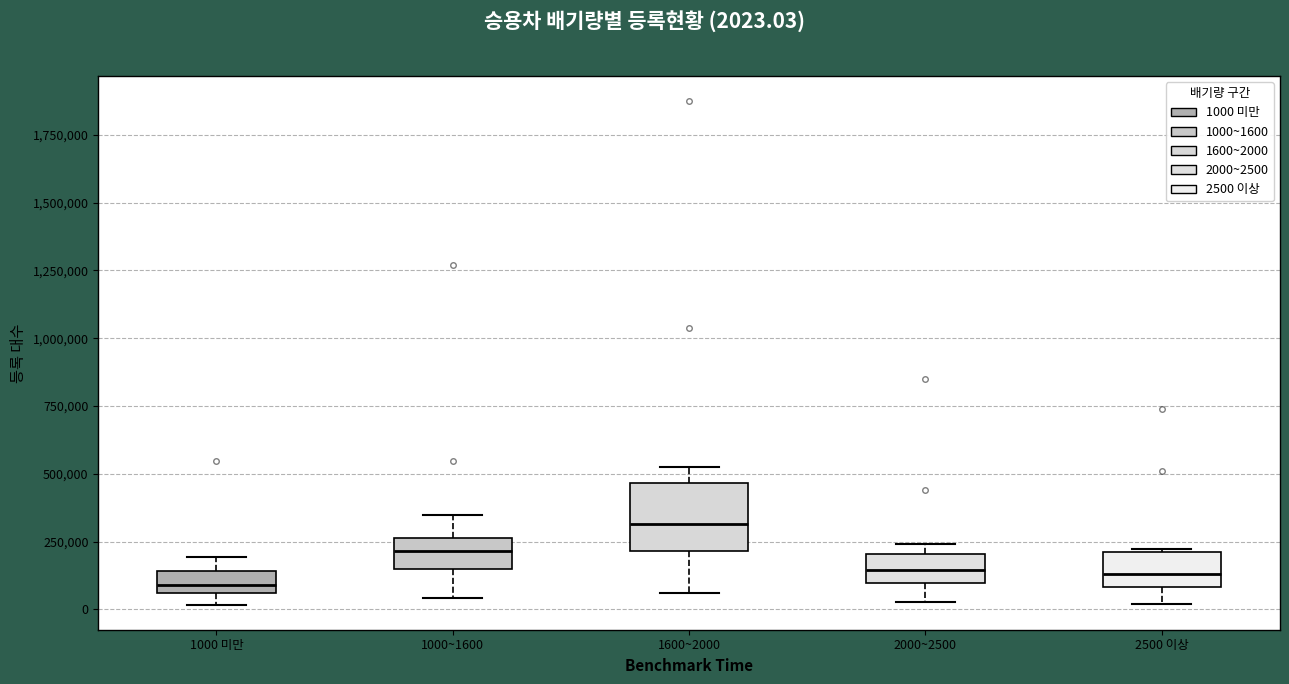

Which box is the tallest, from its lower edge to its upper edge?

1600~2000